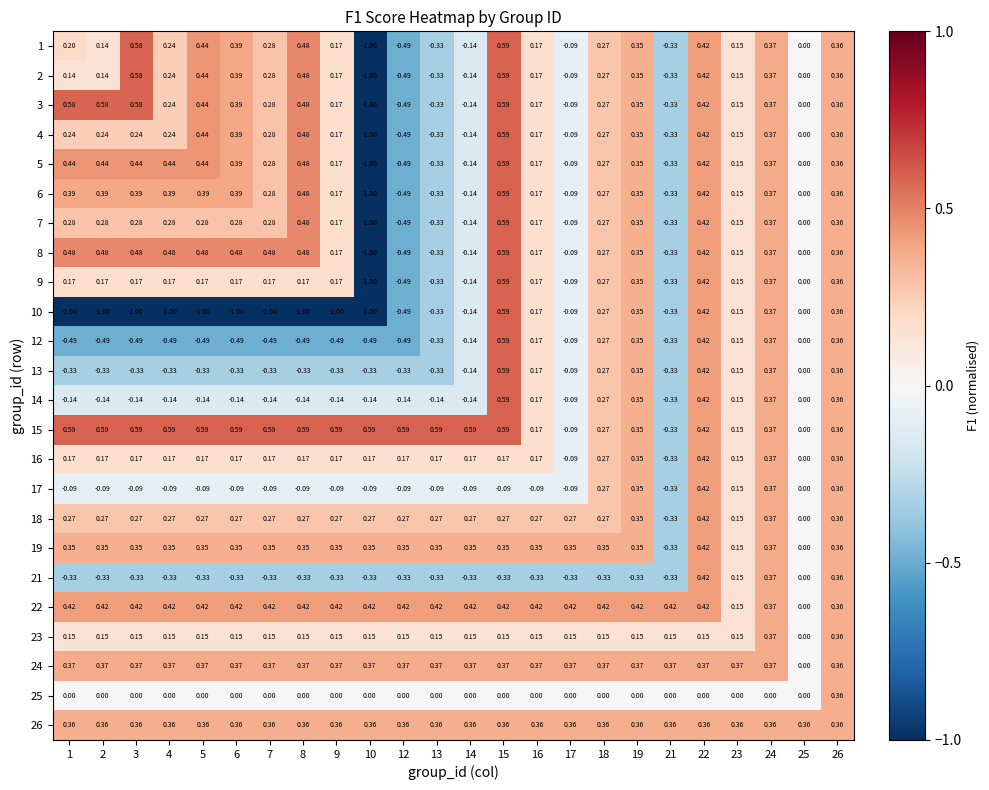

What is the spread (max minus min) of values at 1?

1.6